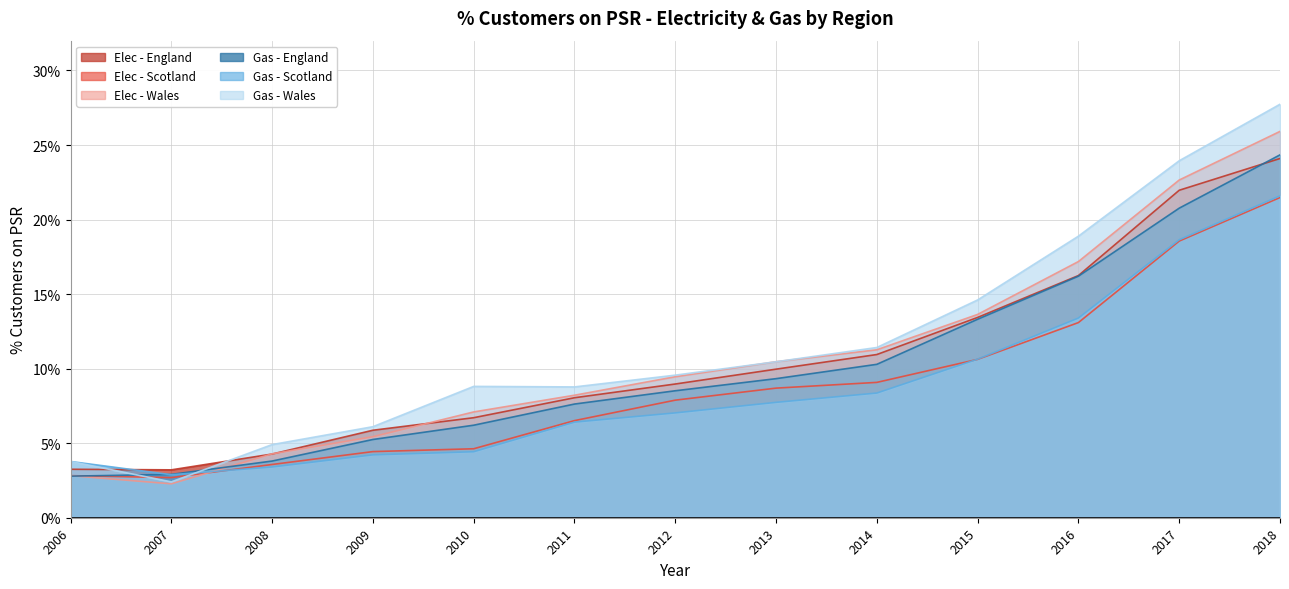

Rank the series at 2012 from lowest to highest value.

Gas - Scotland, Elec - Scotland, Gas - England, Elec - England, Elec - Wales, Gas - Wales